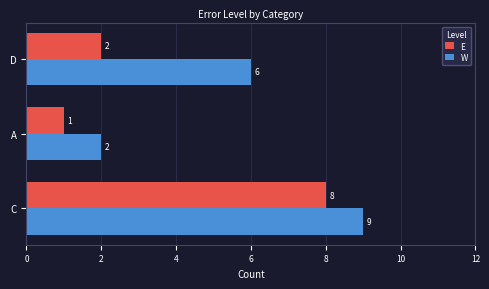

Where is E nearest to the value 4?

D